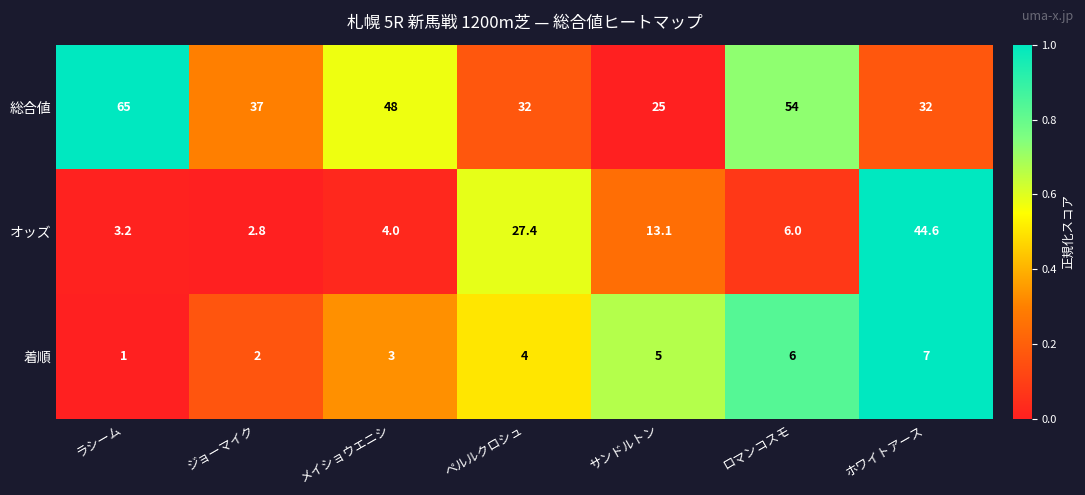

True or false: オッズ has a value of 13.1 at サンドルトン.

True